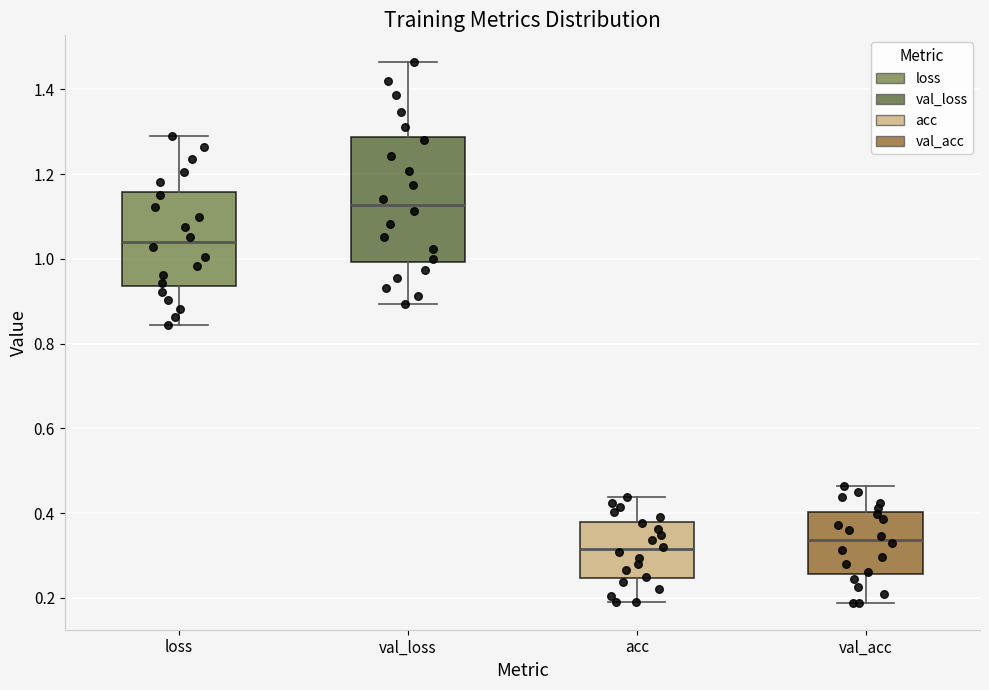

Reading left to right, read every box against the y-axis: the position of its median line, the range the box covers, and the ends of its whiskers. The values are not printed on the chart, so give them approximately, as read against the axis.

loss: median 1.04, box 0.94 to 1.16, whiskers 0.84 to 1.30
val_loss: median 1.12, box 1.00 to 1.28, whiskers 0.90 to 1.46
acc: median 0.32, box 0.24 to 0.38, whiskers 0.18 to 0.44
val_acc: median 0.34, box 0.26 to 0.40, whiskers 0.18 to 0.46